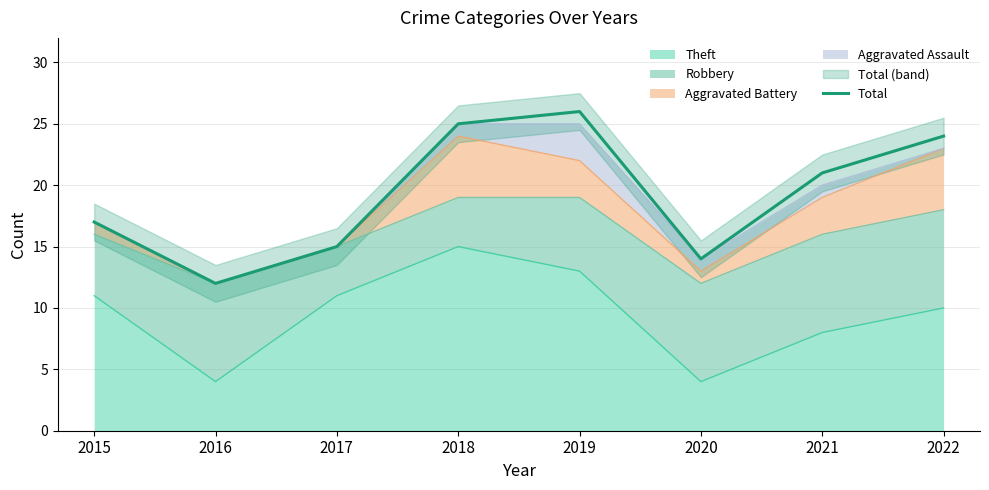

Which label corresponds to the smallest value in the chart?

2016